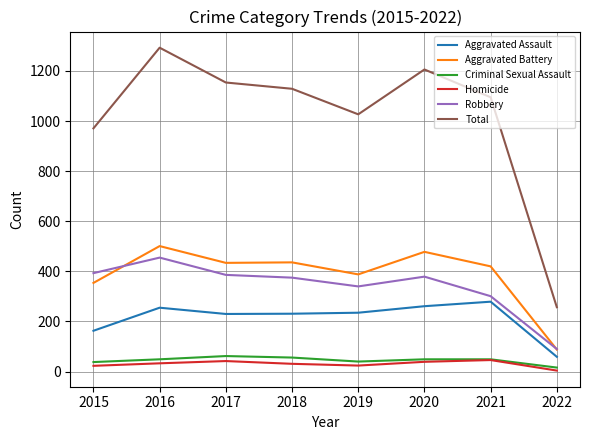

True or false: Homicide has more than 1 points higher than both neighbors.

True